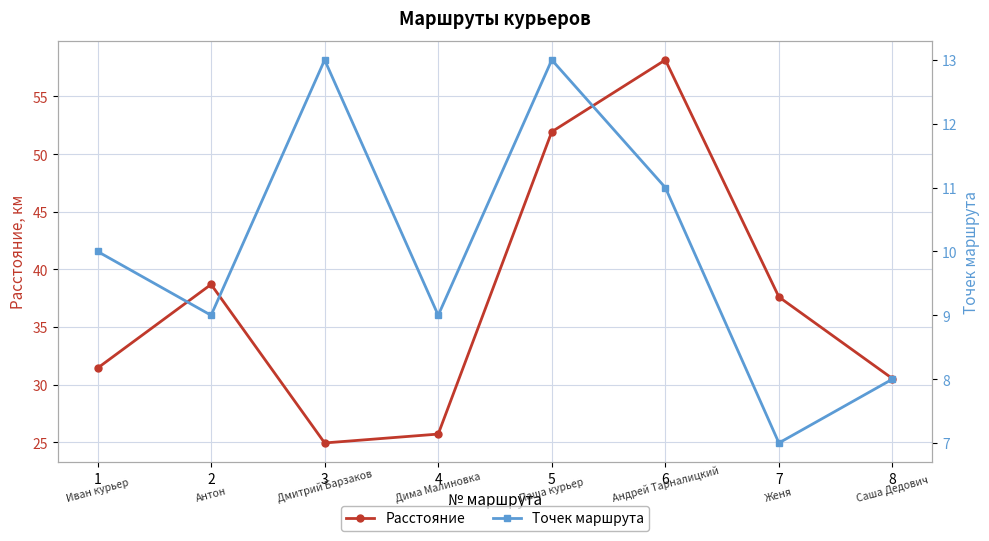

True or false: Расстояние and Точек маршрута cross at least once.

False